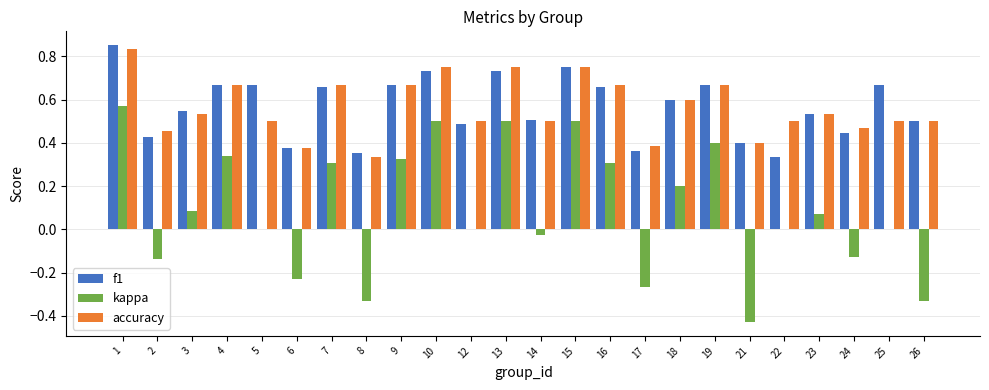

What is the sum of all kappa values?

2.2